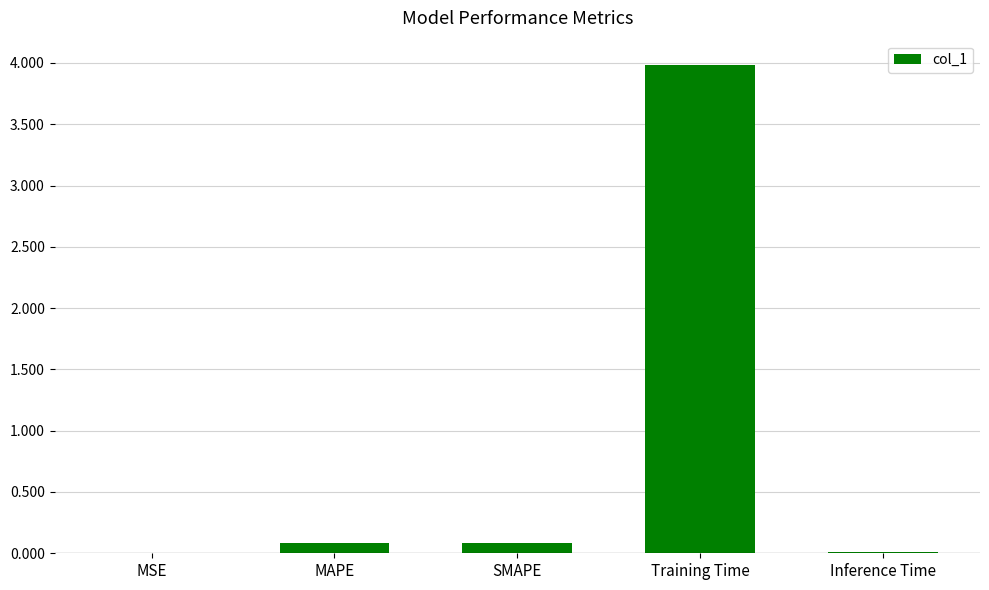

Which category has the highest value across all series?

Training Time